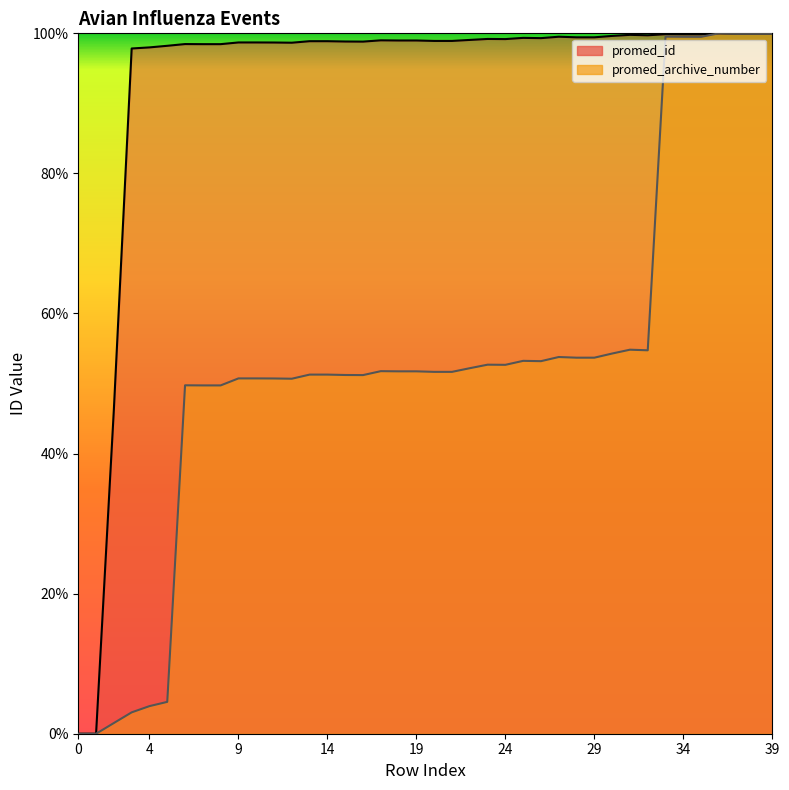

At 27, list the series in order from smallest to largest.

promed_archive_number, promed_id